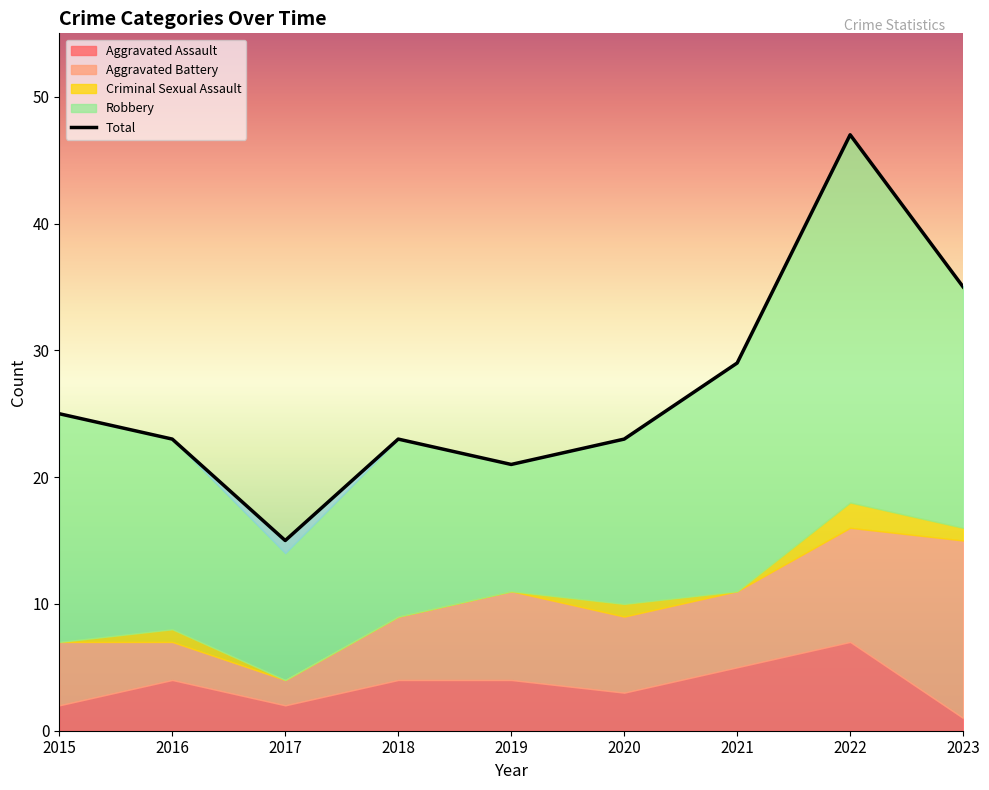

The Aggravated Assault series shows 2 at 2015. True or false?

True